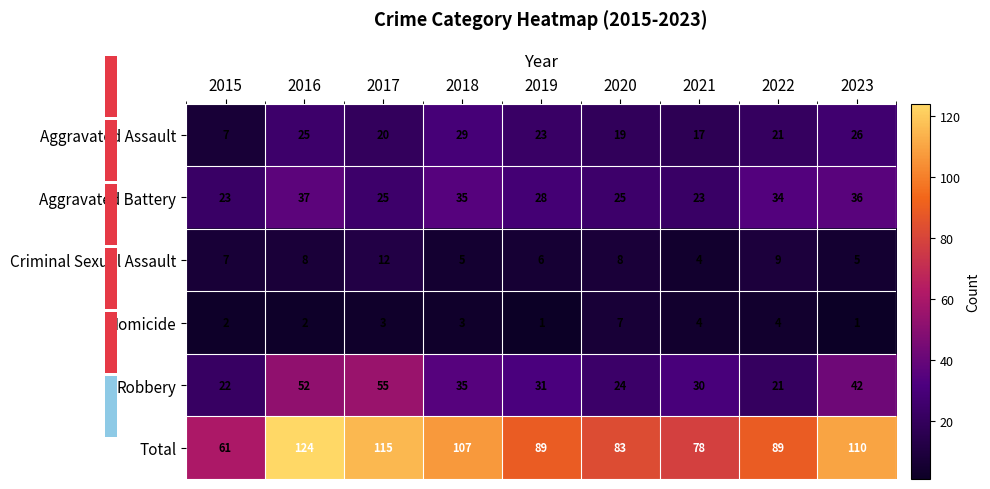

Count the Criminal Sexual Assault values in the range 5 to 8.

6